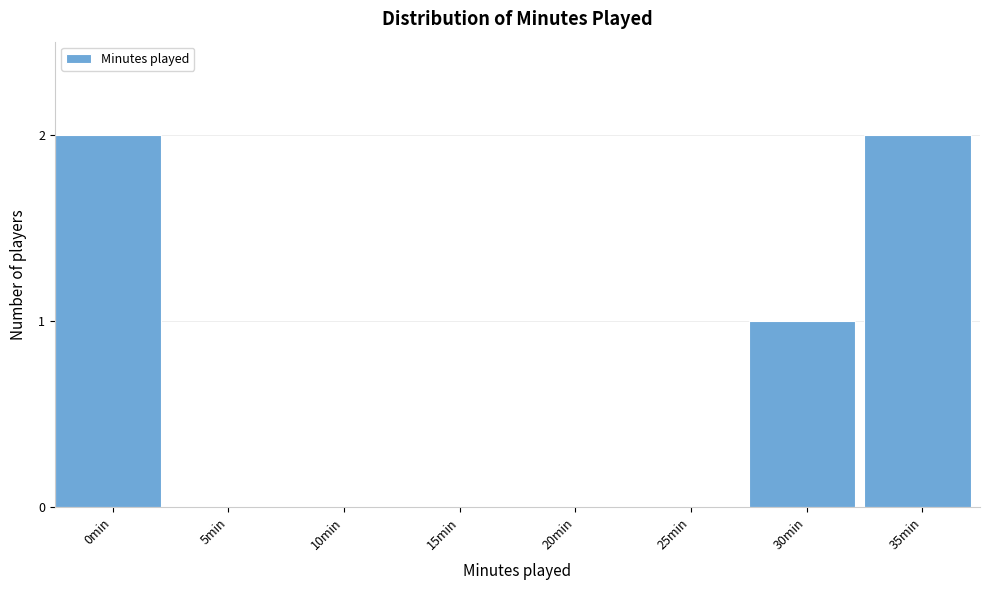

Reading left to right, list all the values displayed in this chart.

0min=2	5min=0	10min=0	15min=0	20min=0	25min=0	30min=1	35min=2